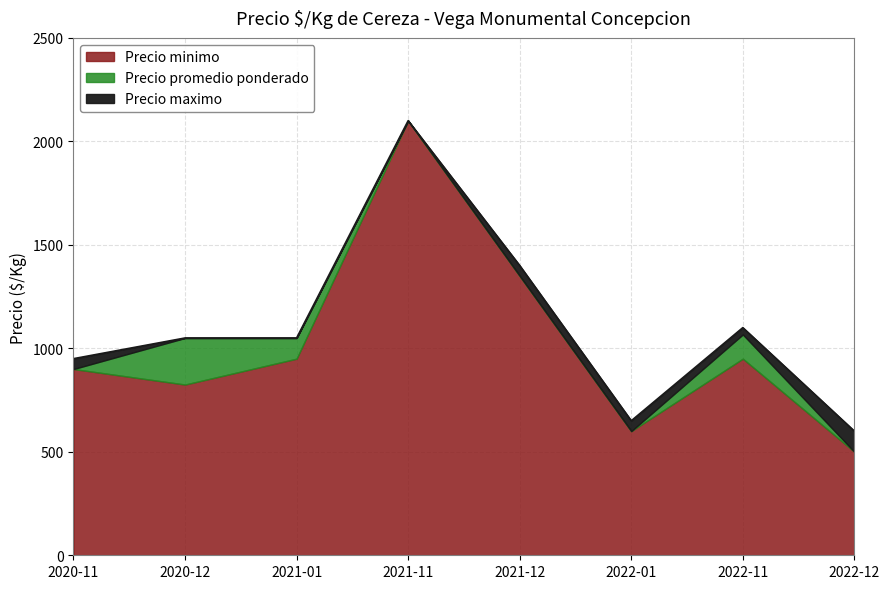

What is the label of the 8th point from the left?

2022-12